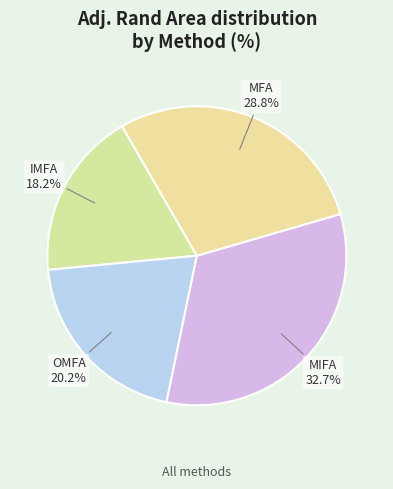

Does any single category account for the majority?

No